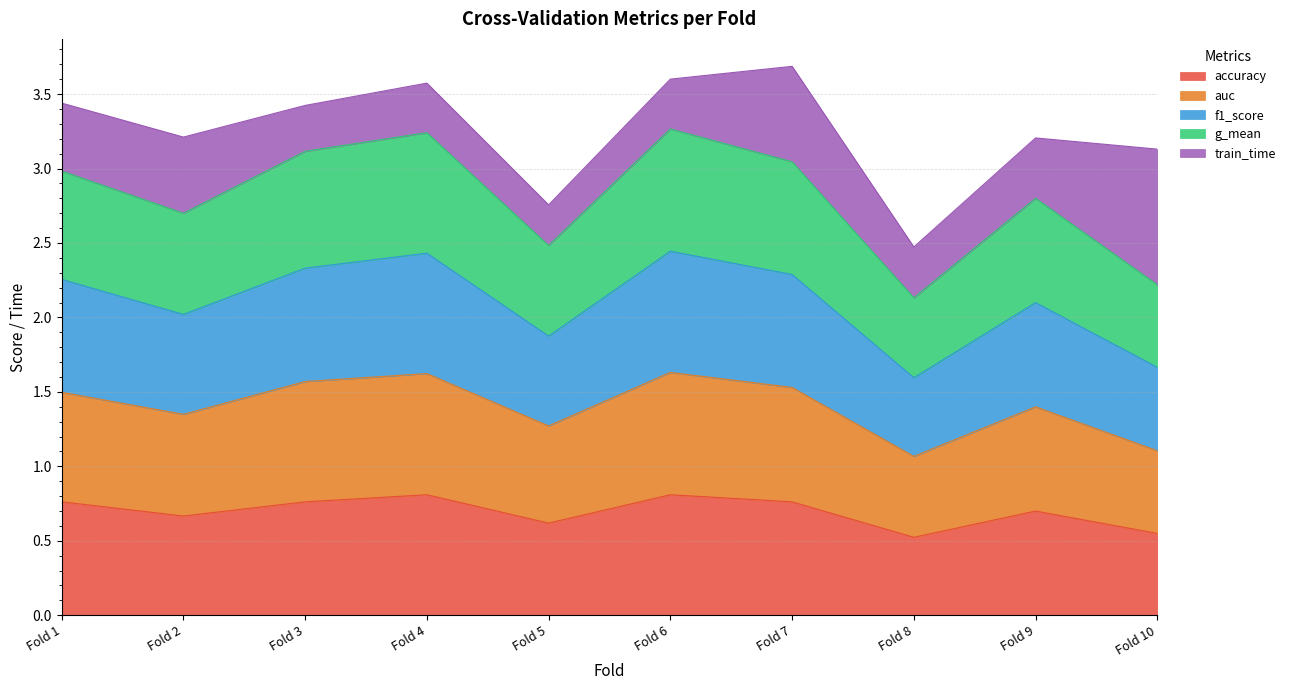

What is the difference between the maximum and minimum values in the accuracy series?

0.3